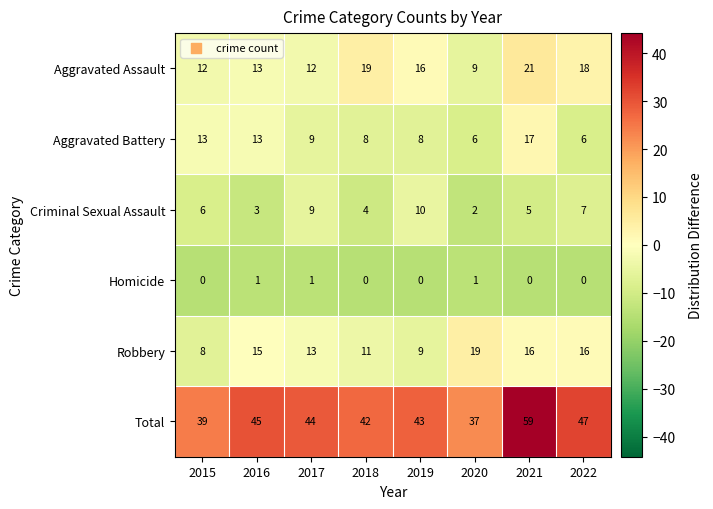

What is the total value across all series at 2017?

88